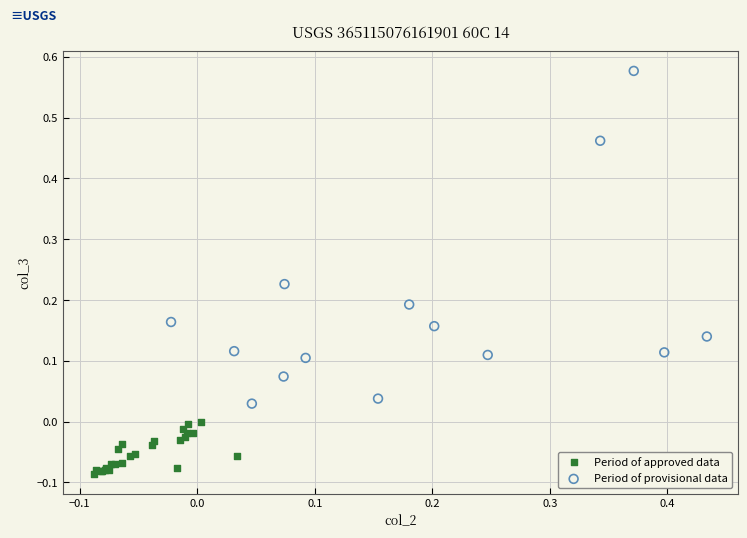

What are all the series names shown in the legend?

Period of approved data, Period of provisional data